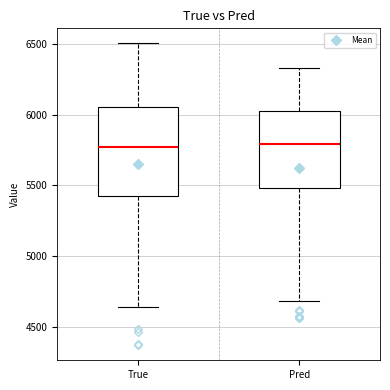

Where does the lower whisker of the box for Pred end on the y-axis? The values are not printed on the chart, so give them approximately, as read against the axis.

4700